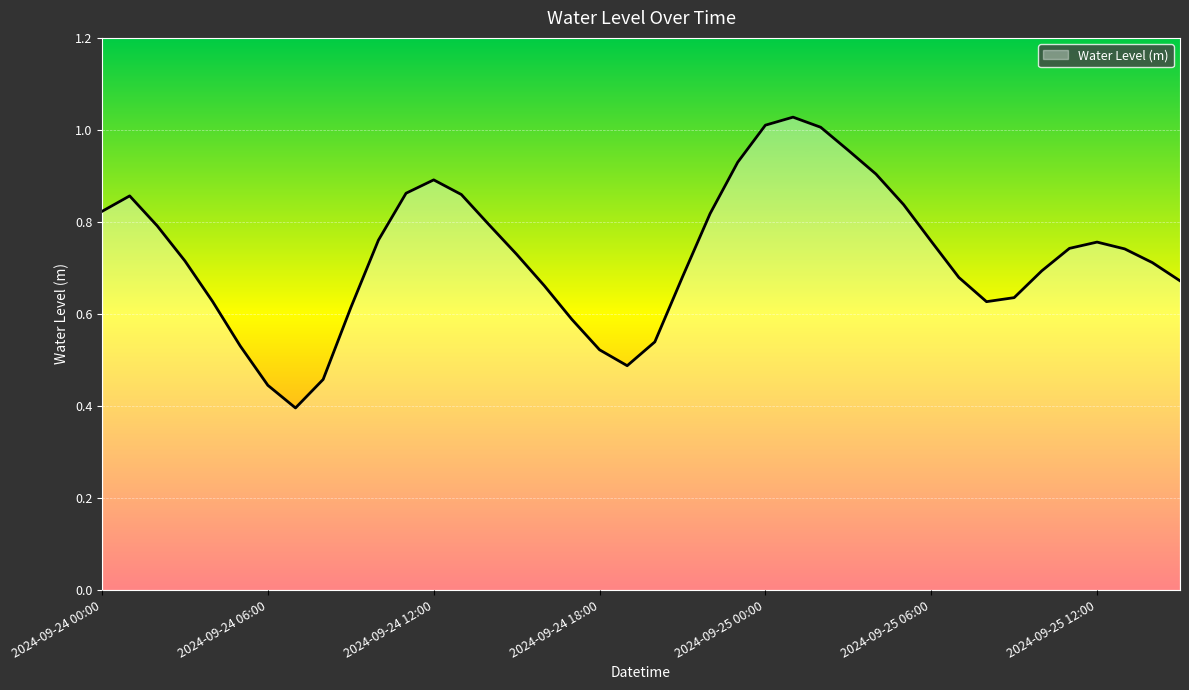

How many lines are shown in the chart?

1